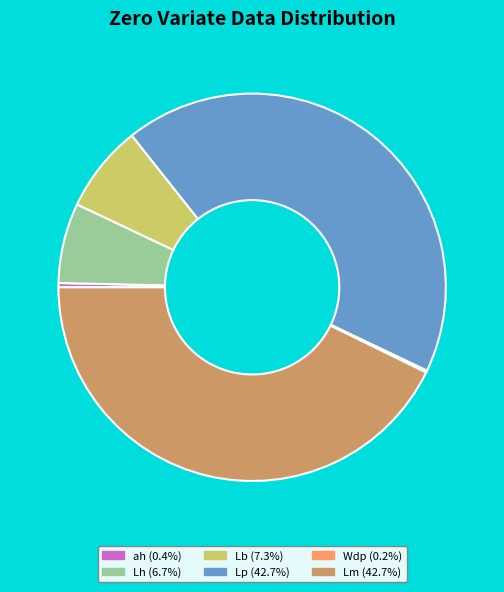

What is the ratio of the value at Lh (6.7%) to the value at ah (0.4%)?

18.9